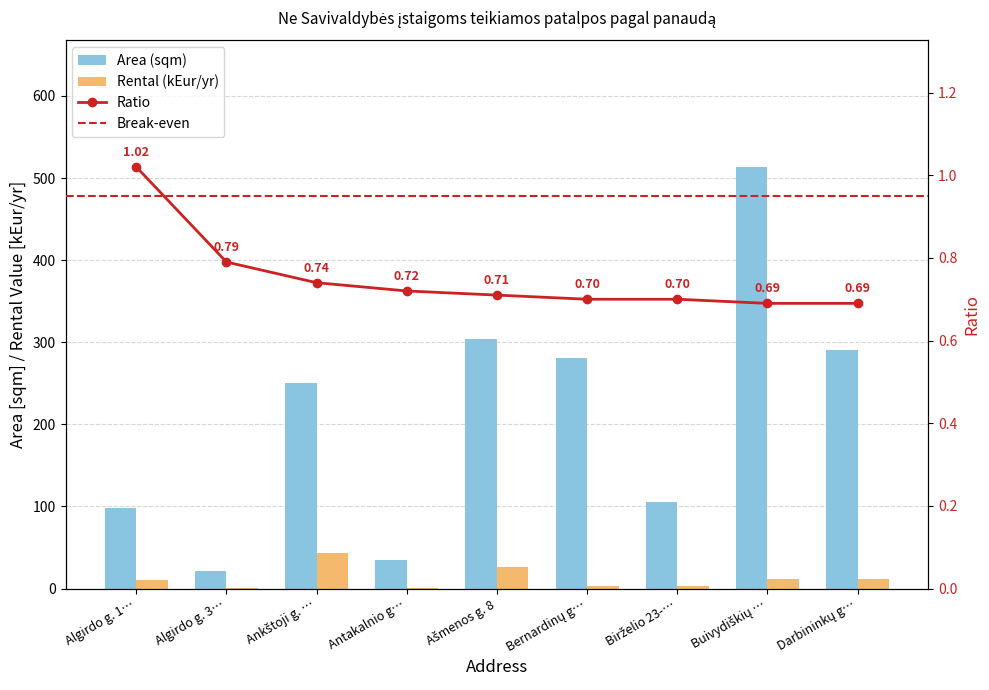

What position from the left is Antakalnio g…?

4